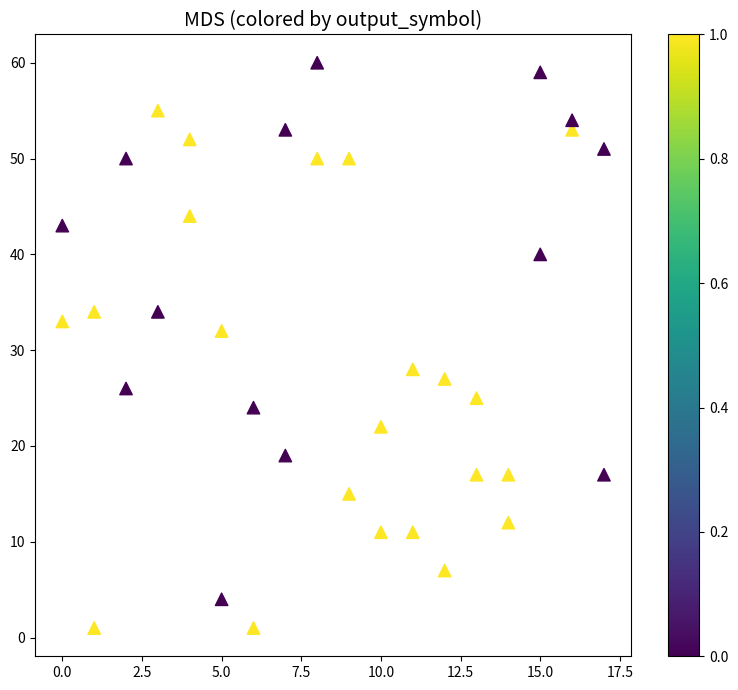

What is the range of X values (max minus min)?

17